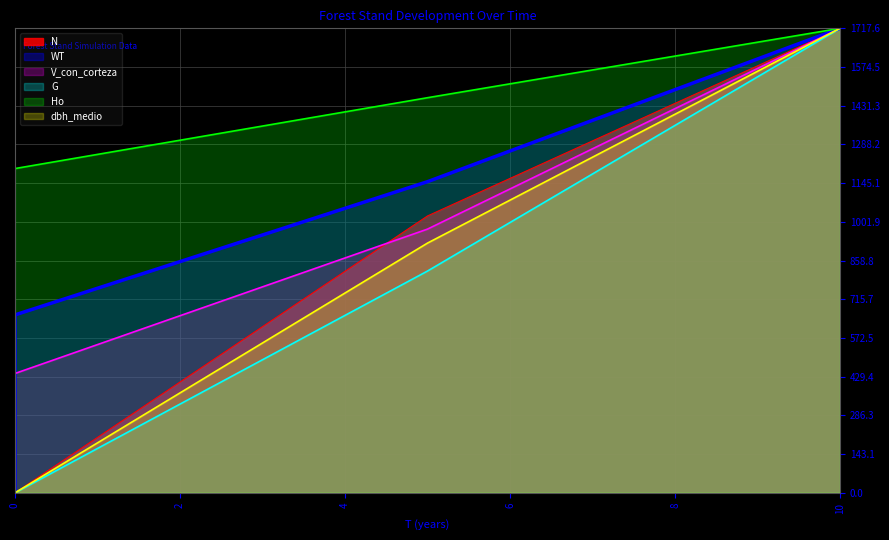

True or false: G and WT cross at least once.

False